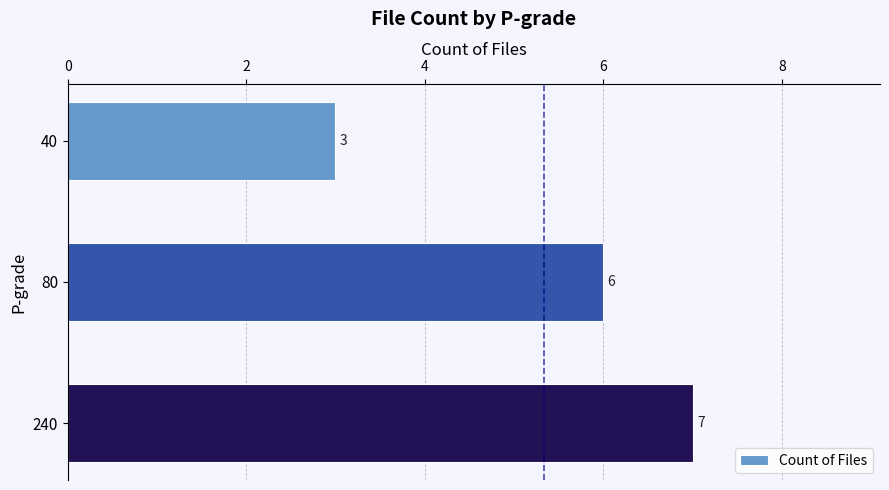

Does the chart contain stacked bars?

No